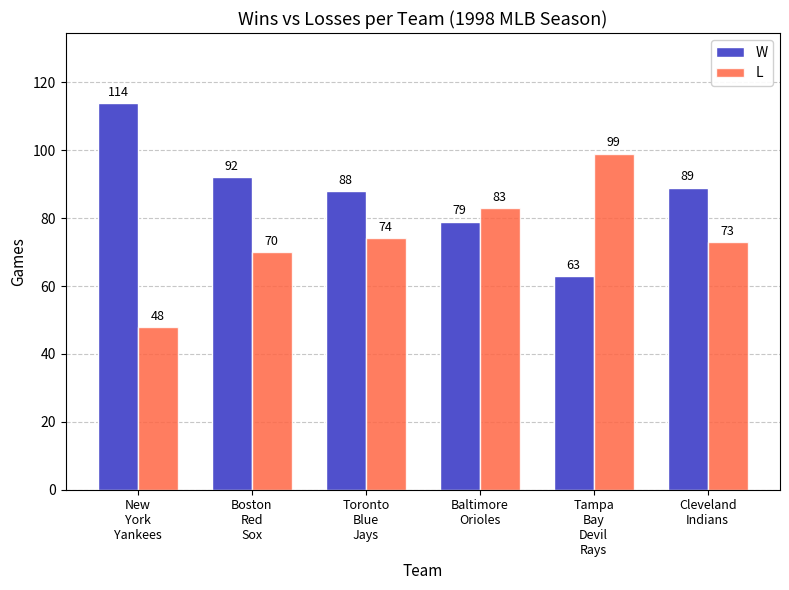

The value of W at Toronto
Blue
Jays is 151. True or false?

False